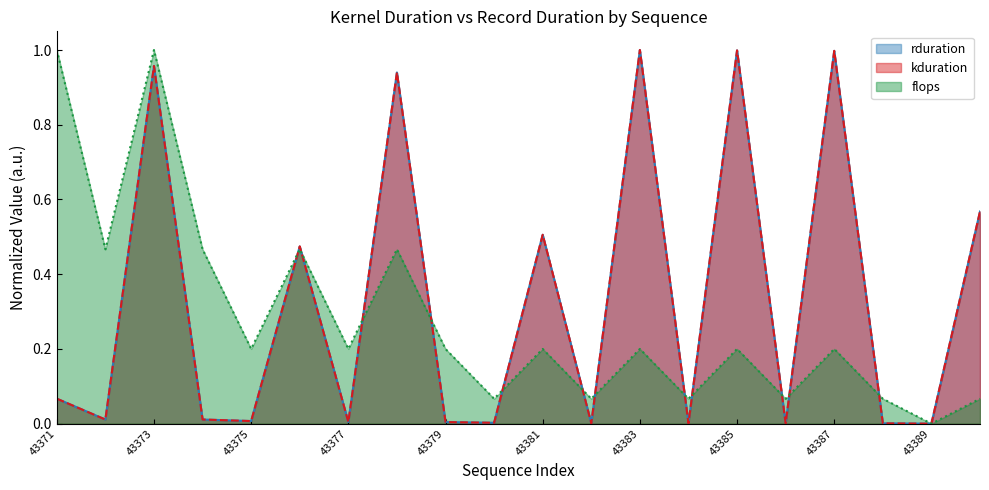

Does the chart display data point markers on the line(s)?

No